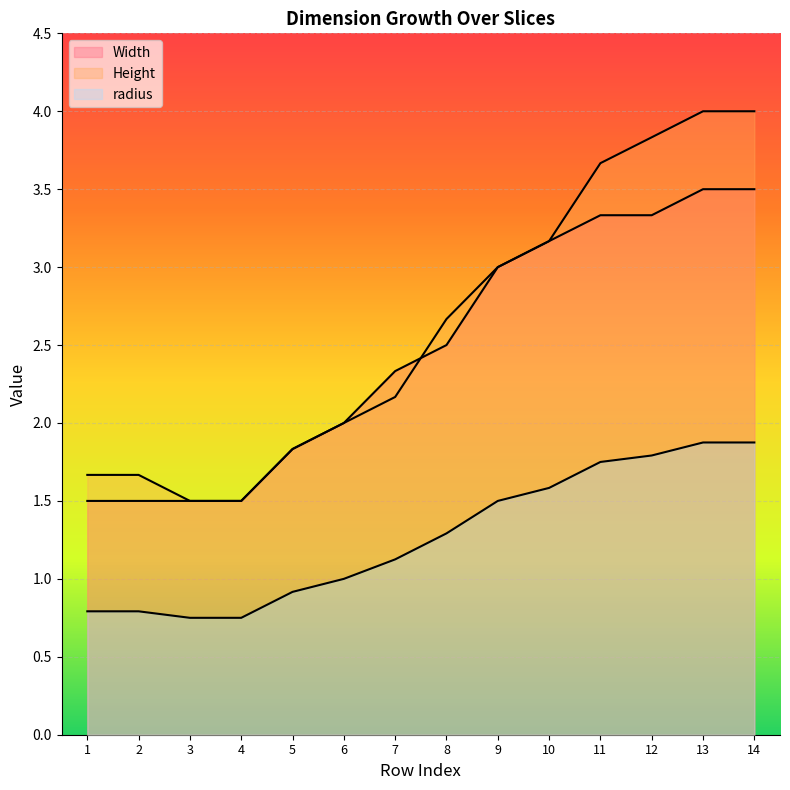

True or false: Width and radius intersect in this chart.

False